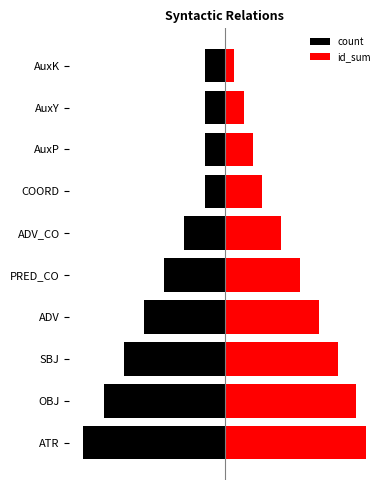

What is the difference between the count values at OBJ and AuxP?

5.0